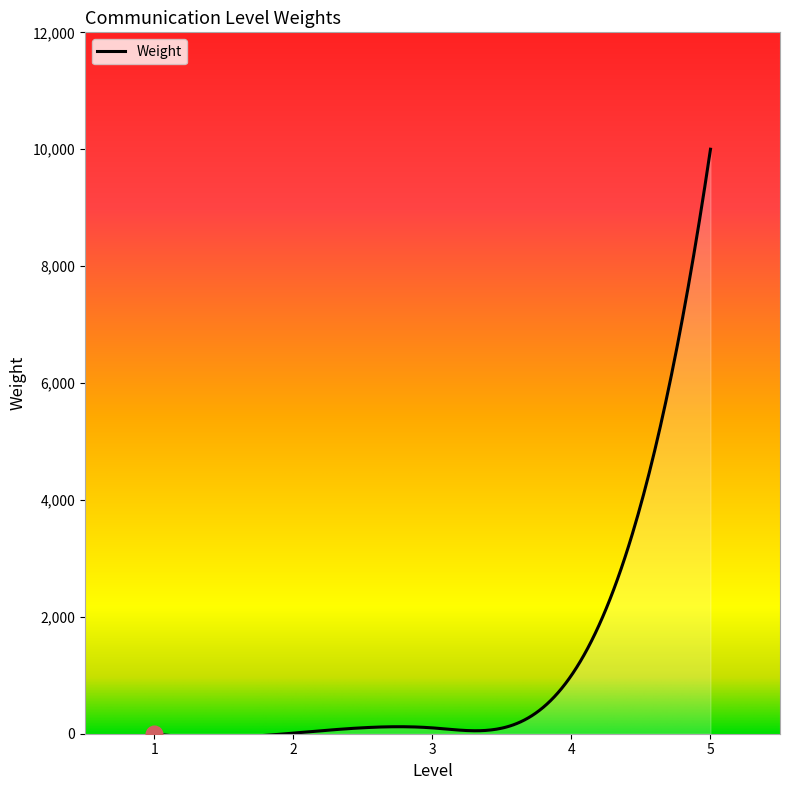

What is the maximum value shown in the chart?

10000.0